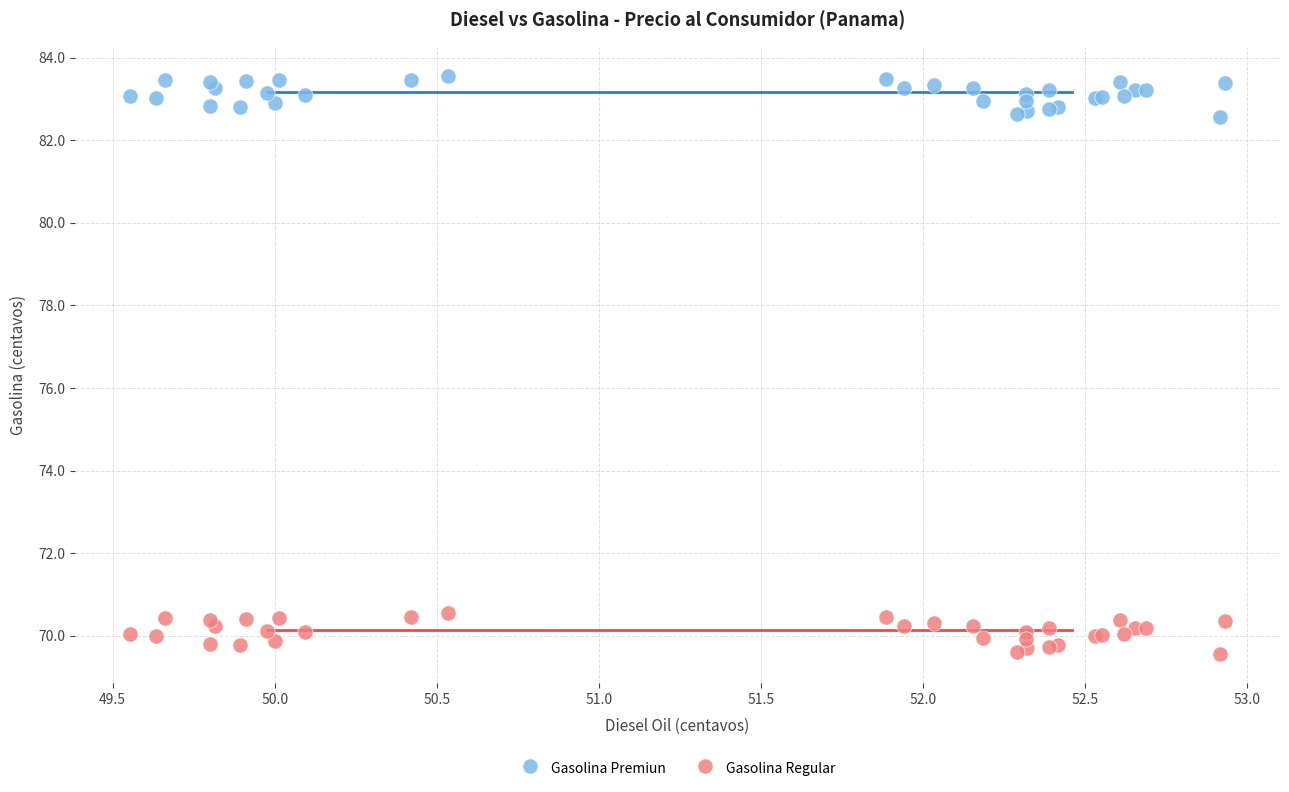

Which series contains the highest Y value?

Gasolina Premiun